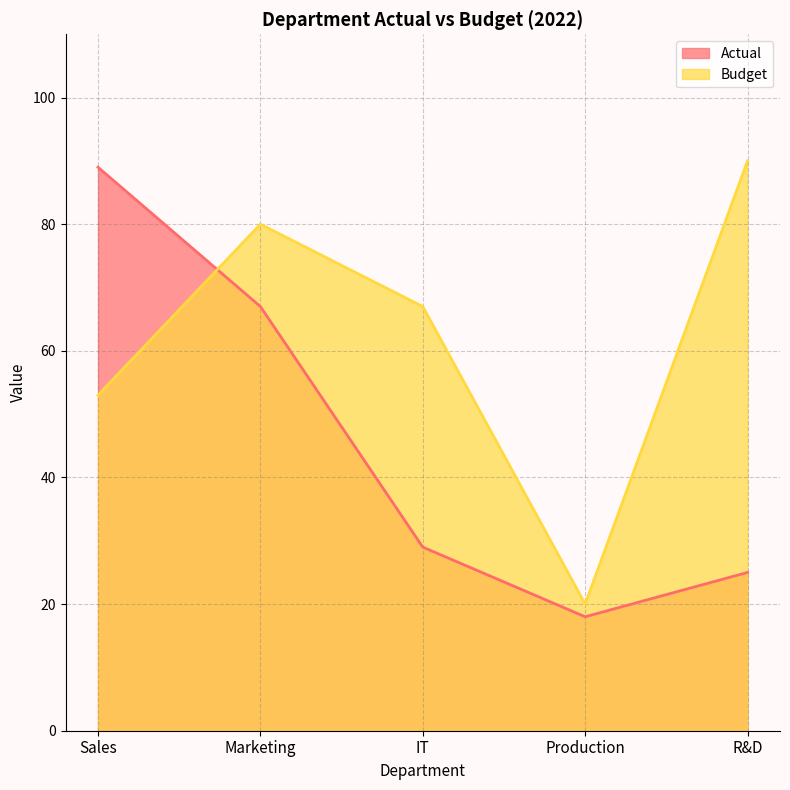

Does the chart have visible grid lines?

Yes